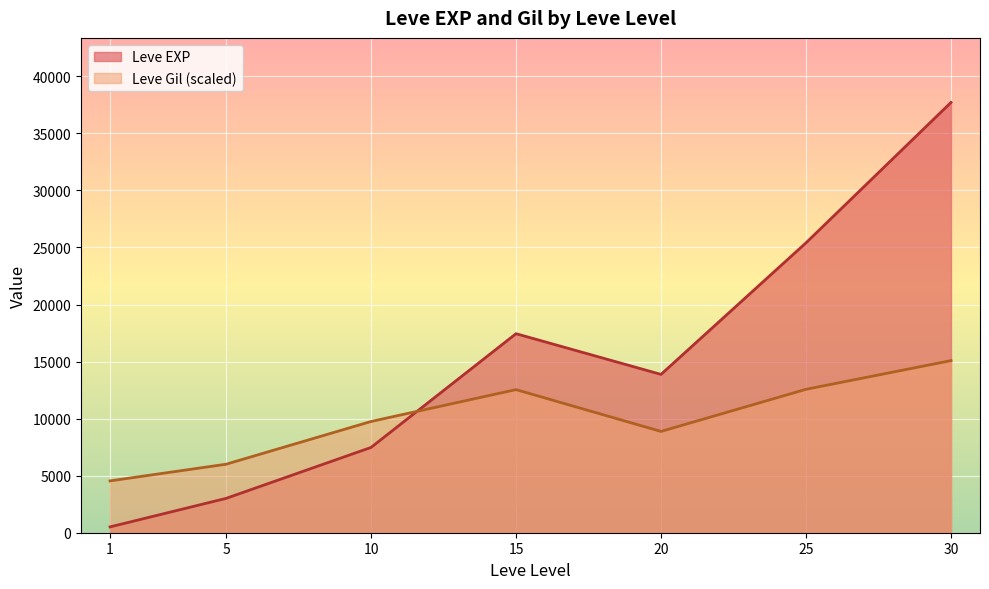

What is the difference between the maximum and minimum values in the Leve Gil series?

427